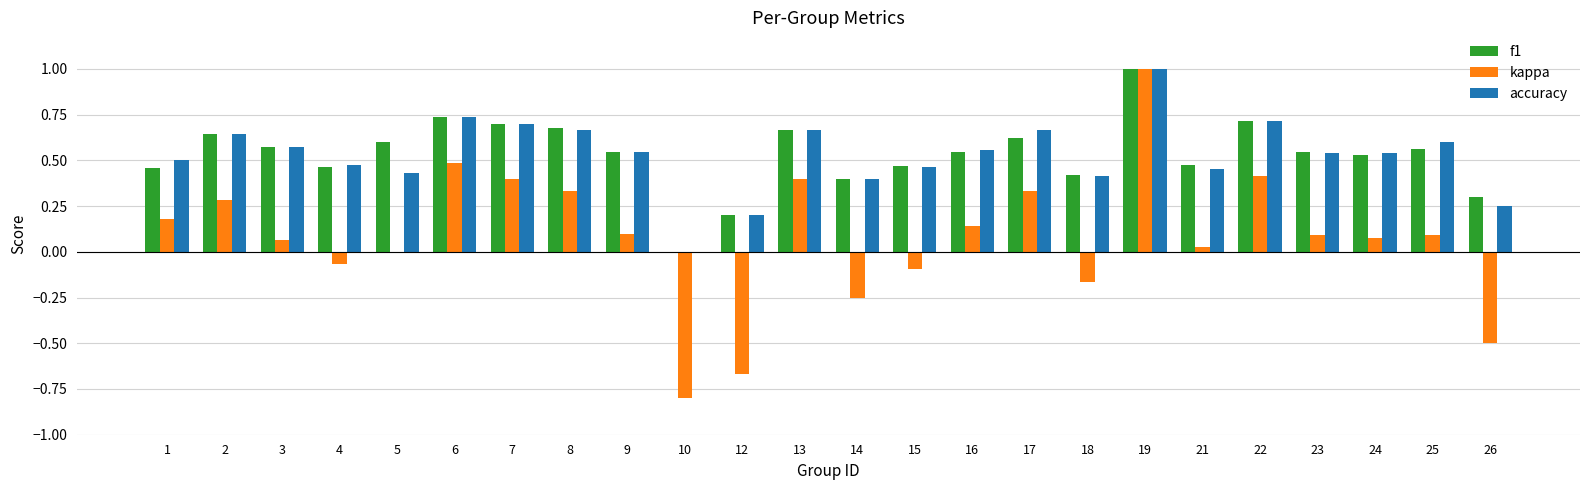

What are all the series names shown in the legend?

f1, kappa, accuracy